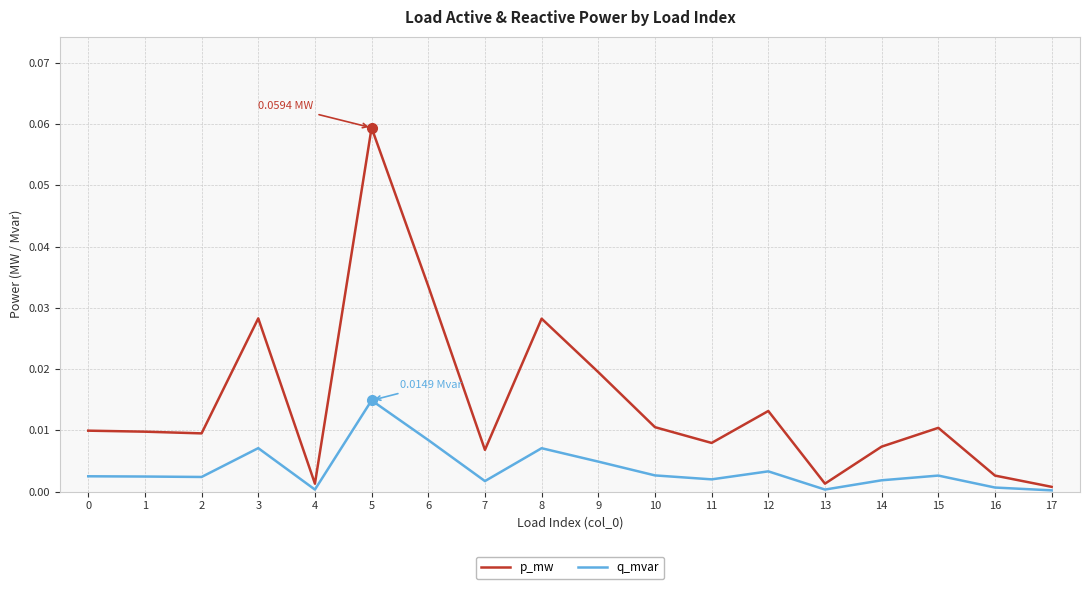

Rank the series by their maximum value, from highest to lowest.

p_mw, q_mvar